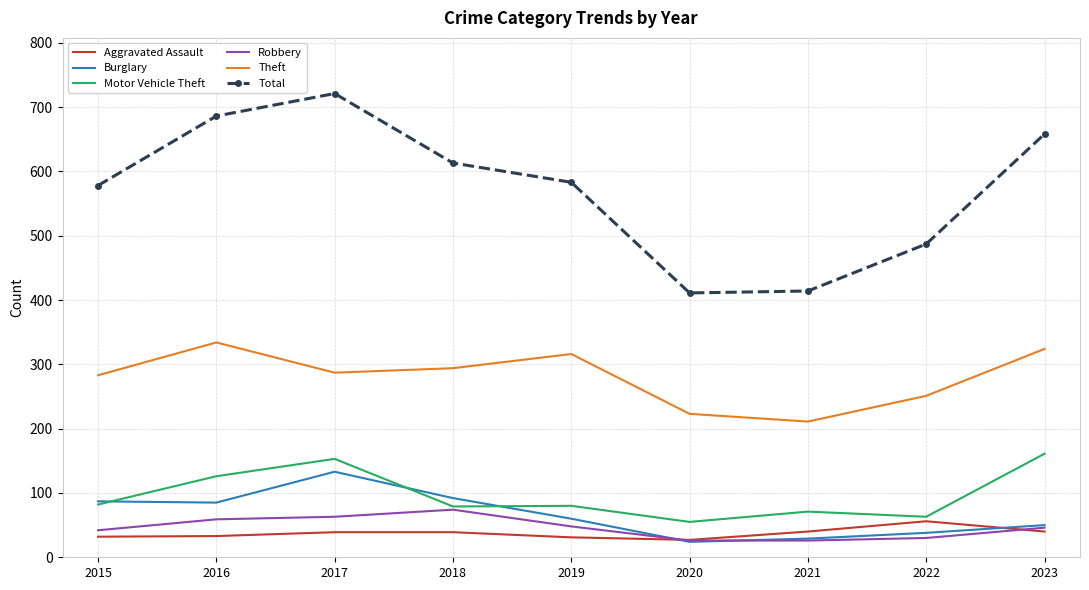

What is the greatest value displayed?

721